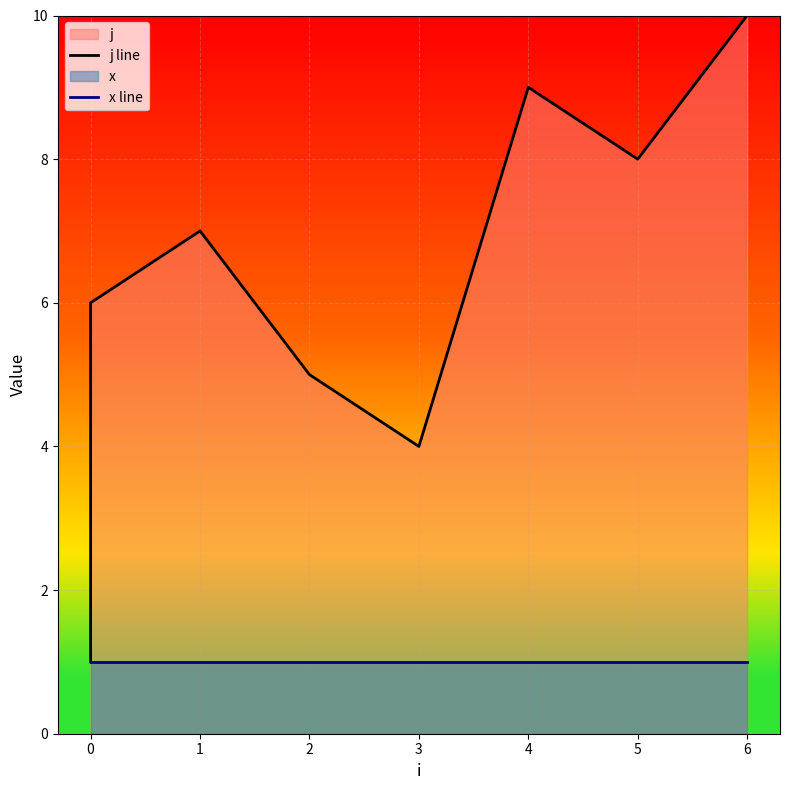

How many series are shown in this chart?

2